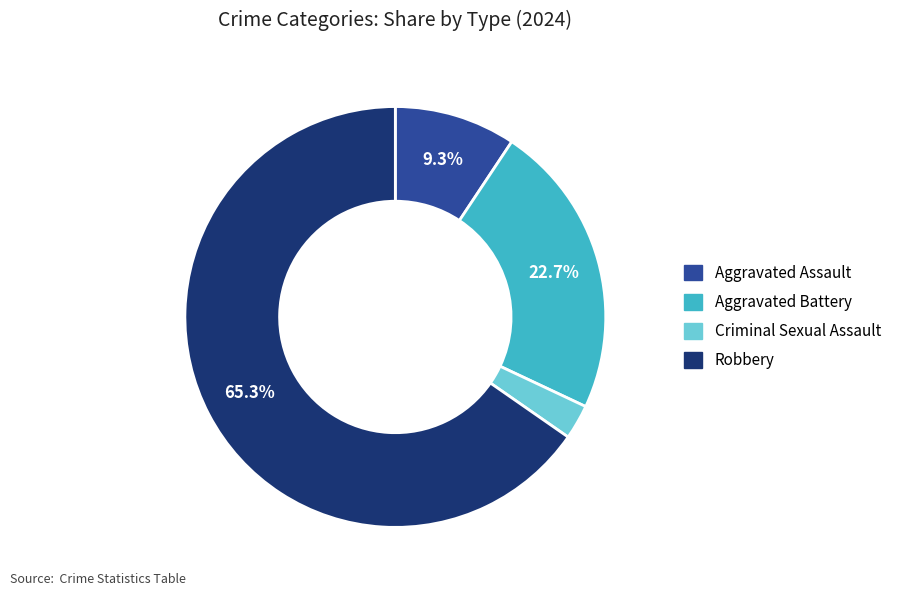

Is there any slice that represents more than half of the pie?

Yes